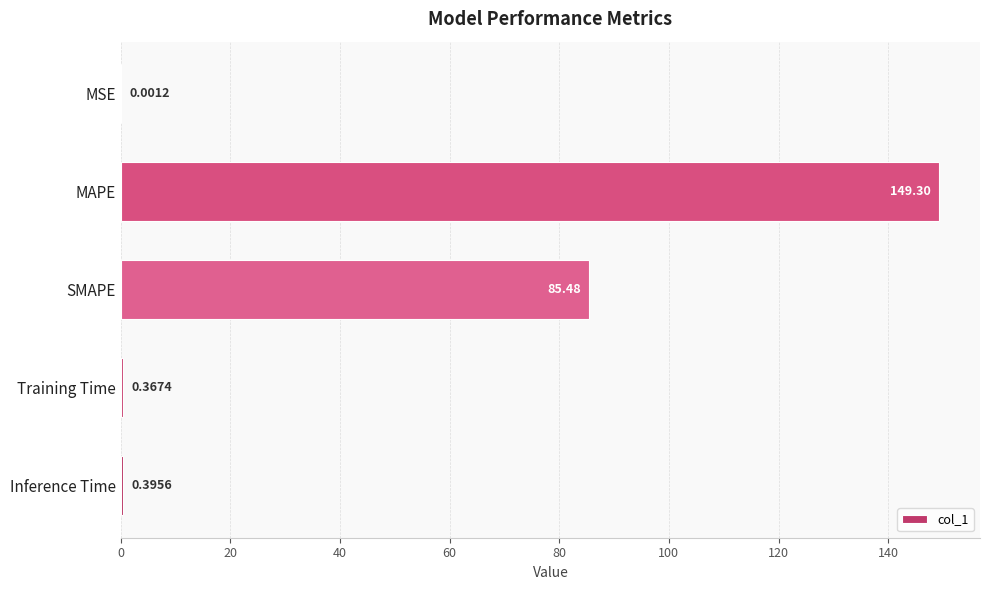

Which label corresponds to the largest value in the chart?

MAPE